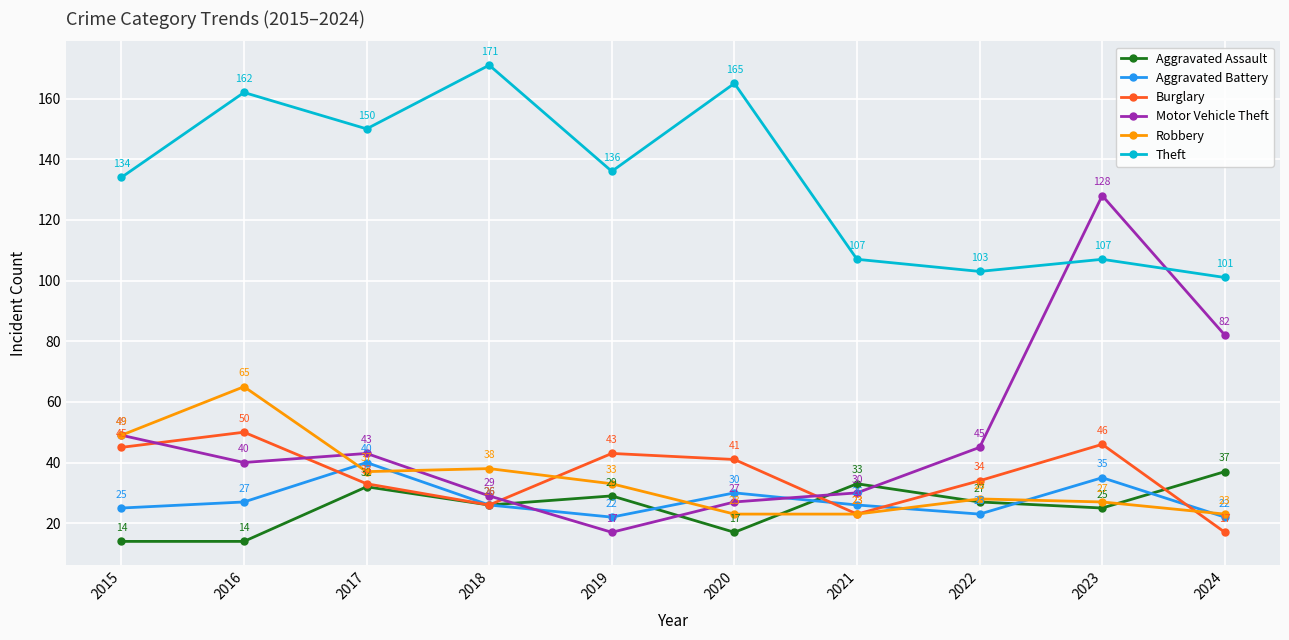

Reading right to left, what are all the values shown in this chart?

Aggravated Assault: 2024=37	2023=25	2022=27	2021=33	2020=17	2019=29	2018=26	2017=32	2016=14	2015=14
Aggravated Battery: 2024=22	2023=35	2022=23	2021=26	2020=30	2019=22	2018=26	2017=40	2016=27	2015=25
Burglary: 2024=17	2023=46	2022=34	2021=23	2020=41	2019=43	2018=26	2017=33	2016=50	2015=45
Motor Vehicle Theft: 2024=82	2023=128	2022=45	2021=30	2020=27	2019=17	2018=29	2017=43	2016=40	2015=49
Robbery: 2024=23	2023=27	2022=28	2021=23	2020=23	2019=33	2018=38	2017=37	2016=65	2015=49
Theft: 2024=101	2023=107	2022=103	2021=107	2020=165	2019=136	2018=171	2017=150	2016=162	2015=134